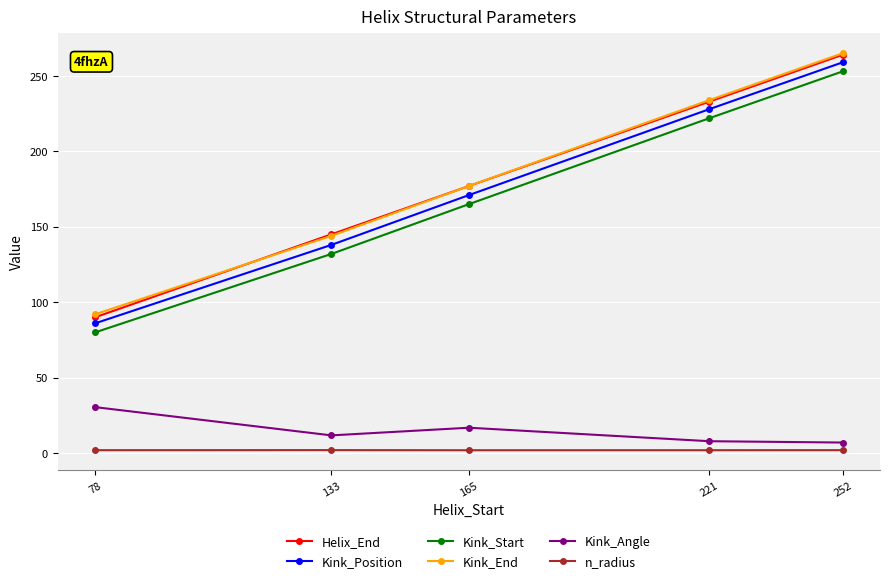

What is the greatest value displayed?

265.0